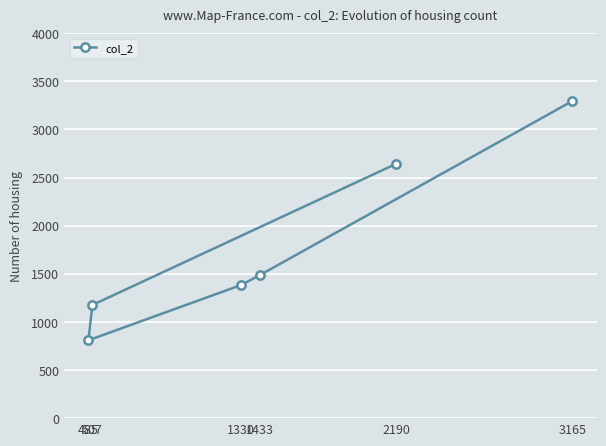

Reading left to right, list all the values displayed in this chart.

485=809	507=1176	1330=1383	1433=1485	2190=2644	3165=3296